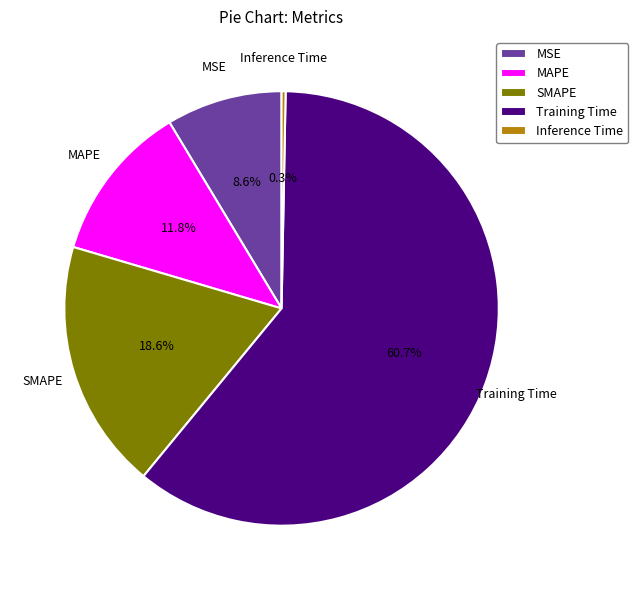

How much of the chart is everything except MAPE?

88.2%